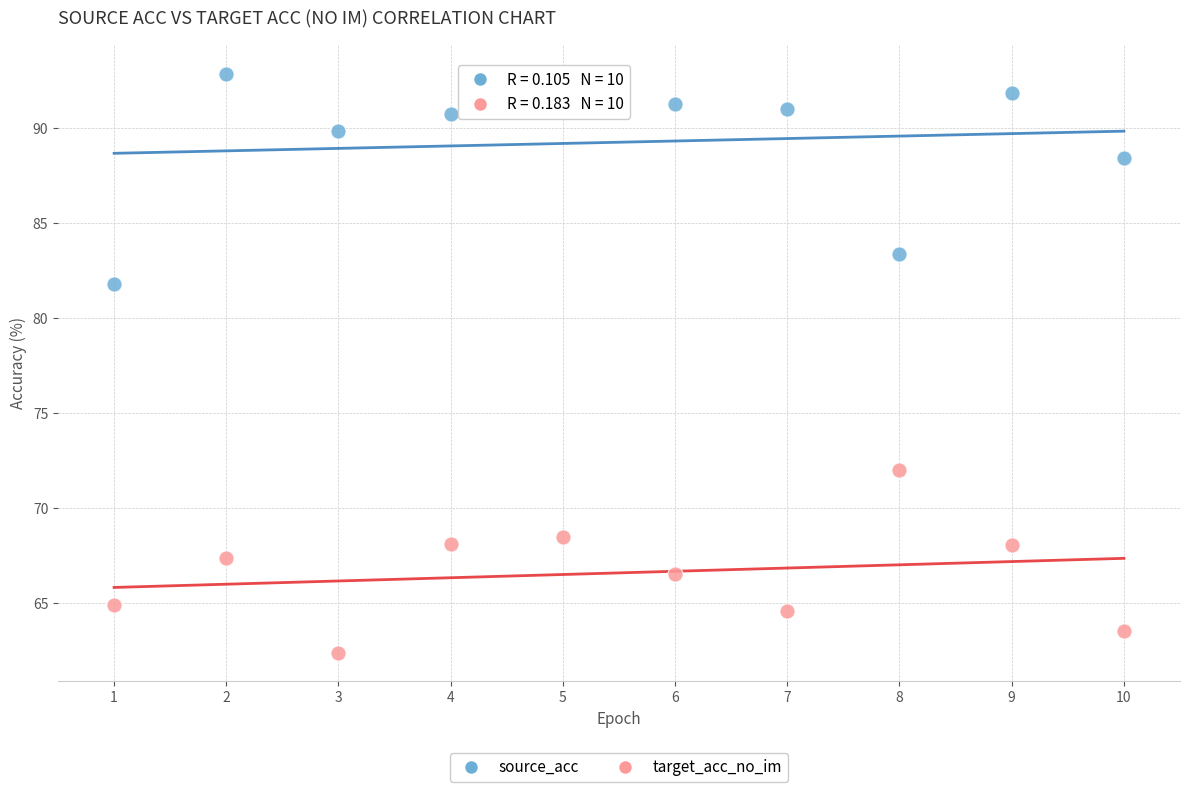

Across all data points, what is the range of X values (max minus min)?

9.0